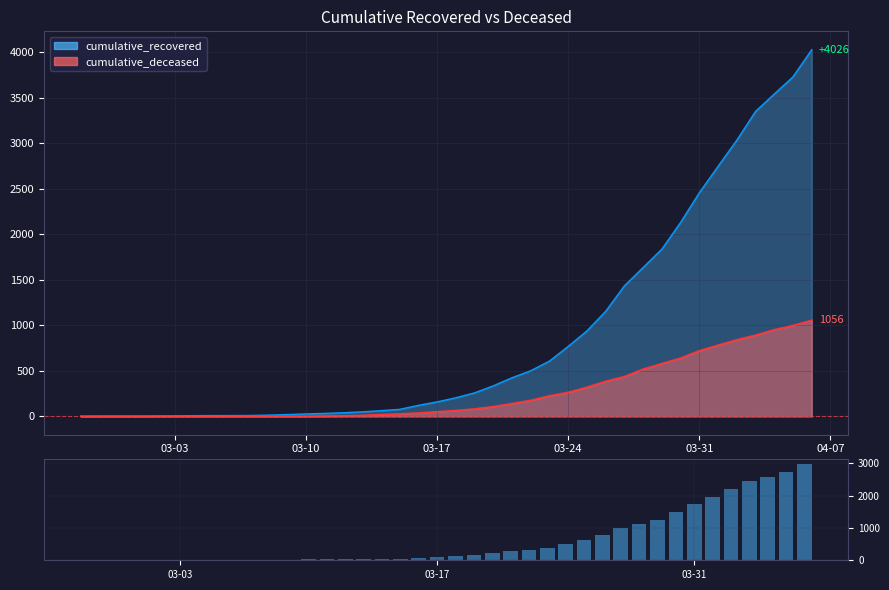

What is the sum of all values?

25410